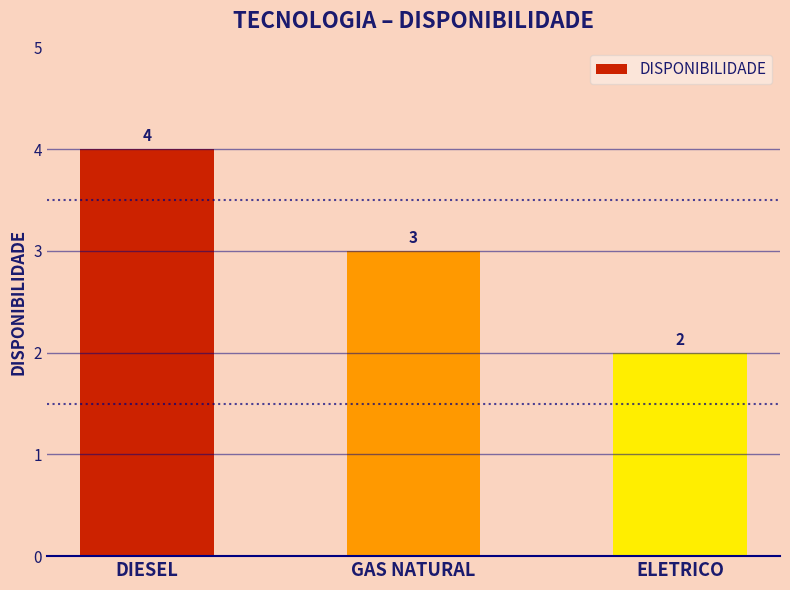

Reading right to left, what are all the values shown in this chart?

2	3	4